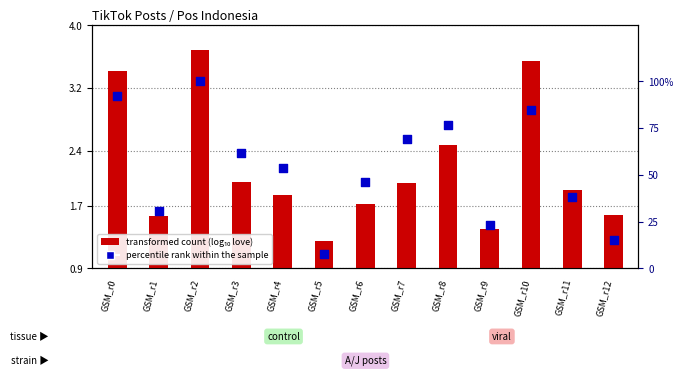

What is the total value across all series at GSM_r0?

95.7